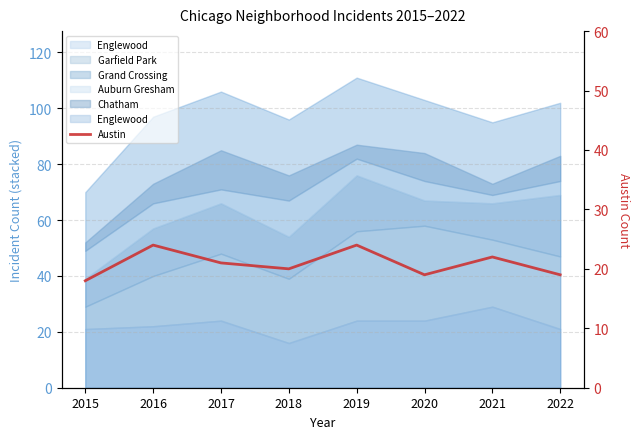

What is the value of the 4th point from the left?

20